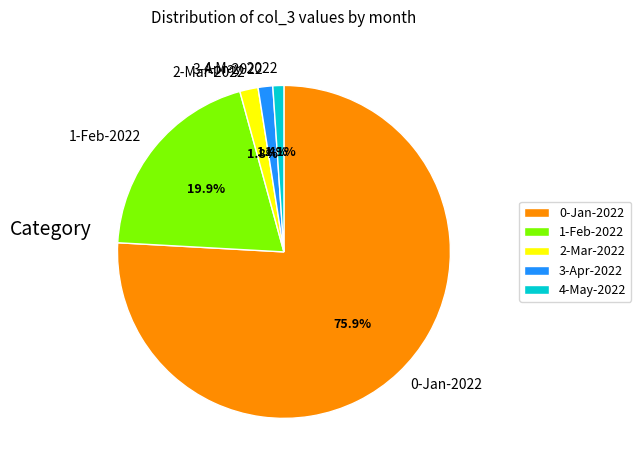

Approximately how many times larger is the value at 3-Apr-2022 compared to 4-May-2022?

1.3